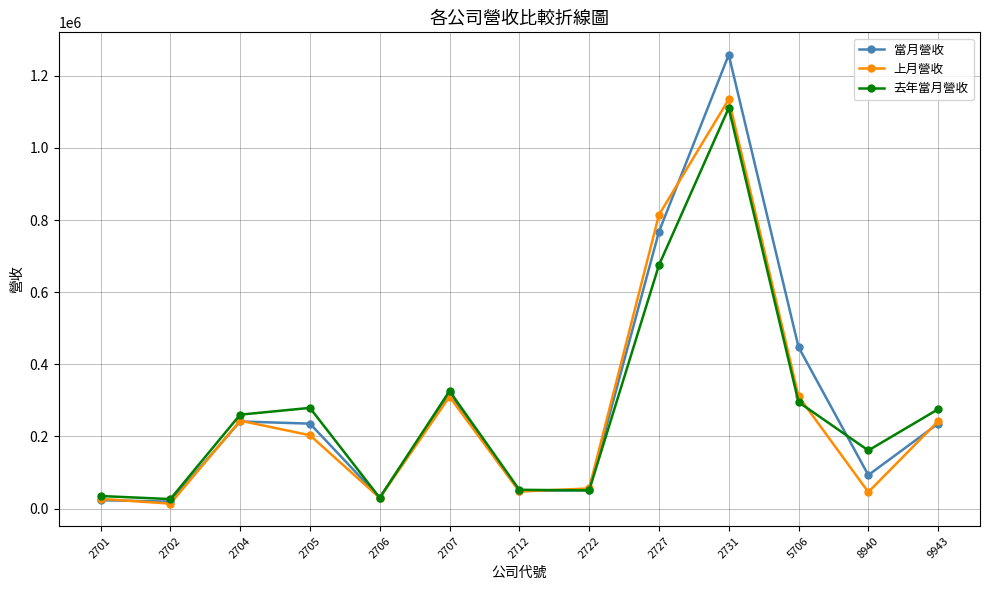

The value of 去年當月營收 at 2705 is 279081. True or false?

True